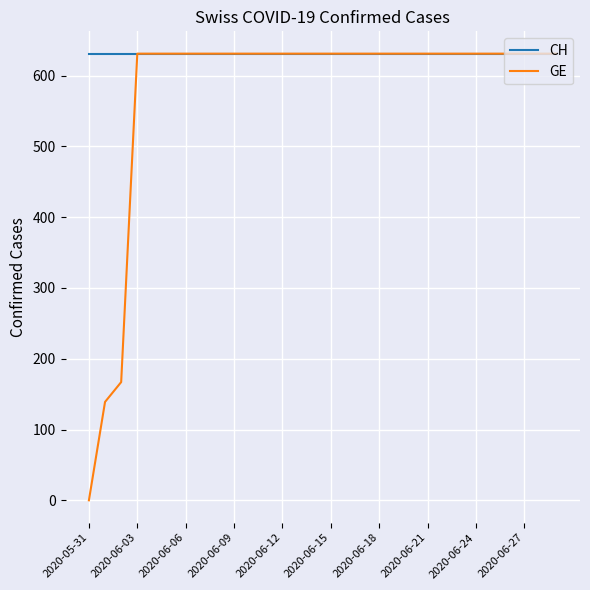

List the series in order of their overall mean, highest first.

CH, GE